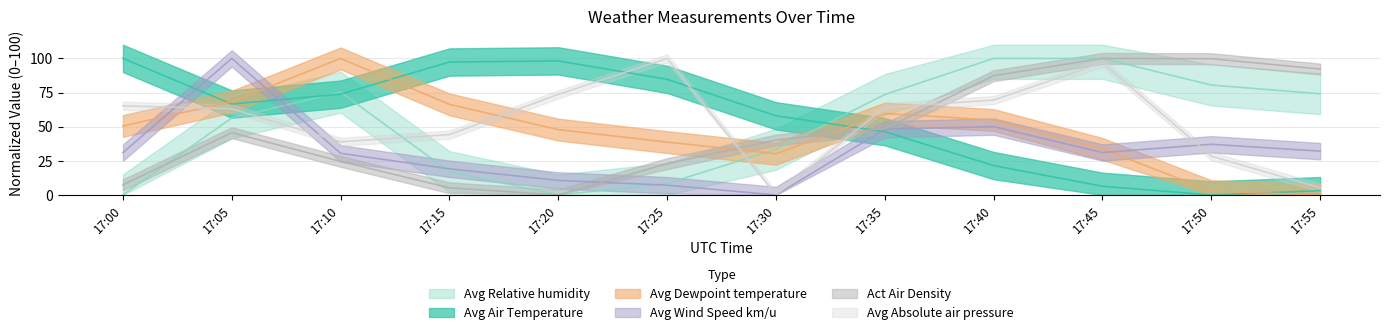

True or false: Avg Absolute air pressure has a value of 5.3 at 17:55.

True